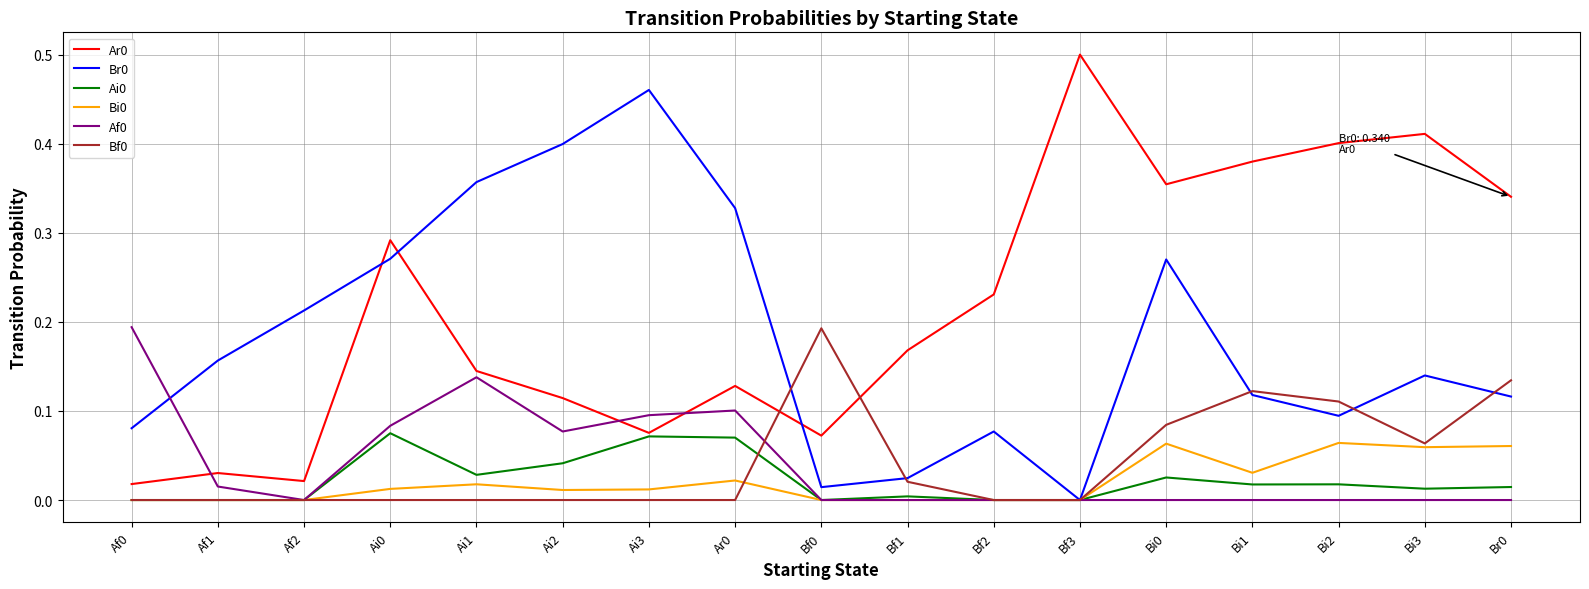

True or false: Af0 and Ar0 cross at least once.

True